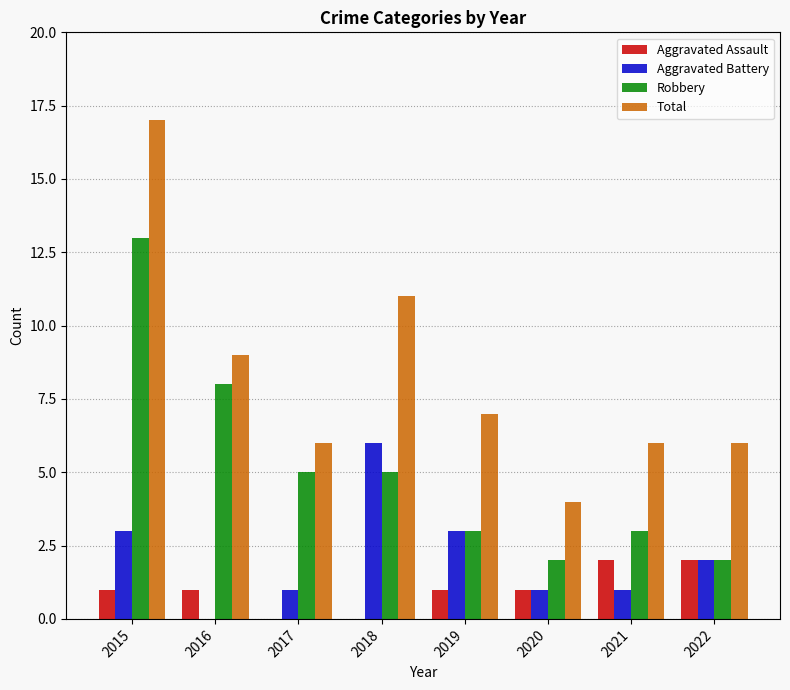

Reading left to right, list all the values displayed in this chart.

Aggravated Assault: 2015=1	2016=1	2017=0	2018=0	2019=1	2020=1	2021=2	2022=2
Aggravated Battery: 2015=3	2016=0	2017=1	2018=6	2019=3	2020=1	2021=1	2022=2
Robbery: 2015=13	2016=8	2017=5	2018=5	2019=3	2020=2	2021=3	2022=2
Total: 2015=17	2016=9	2017=6	2018=11	2019=7	2020=4	2021=6	2022=6